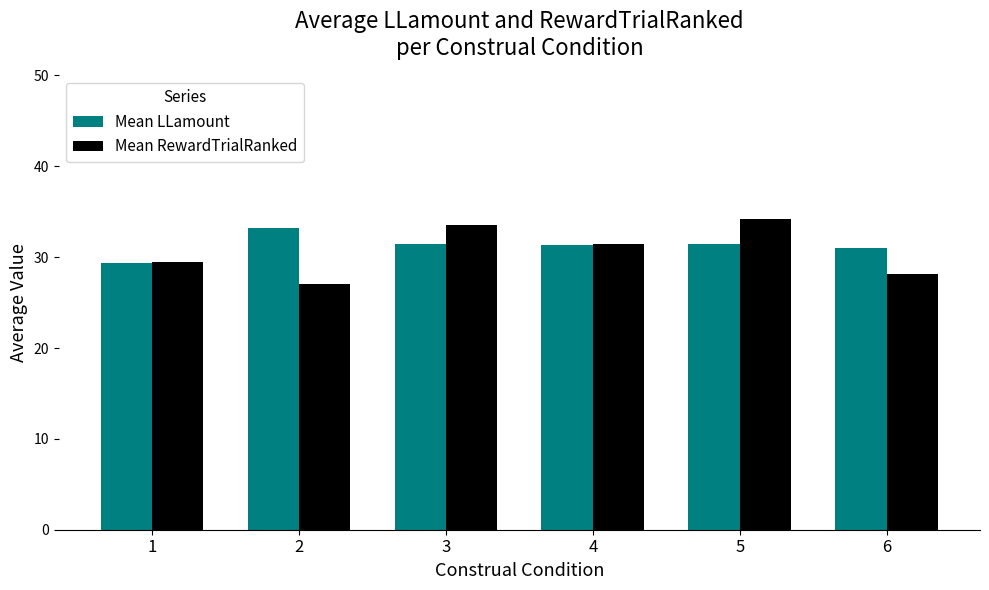

What is the spread (max minus min) of values at 2?

6.2